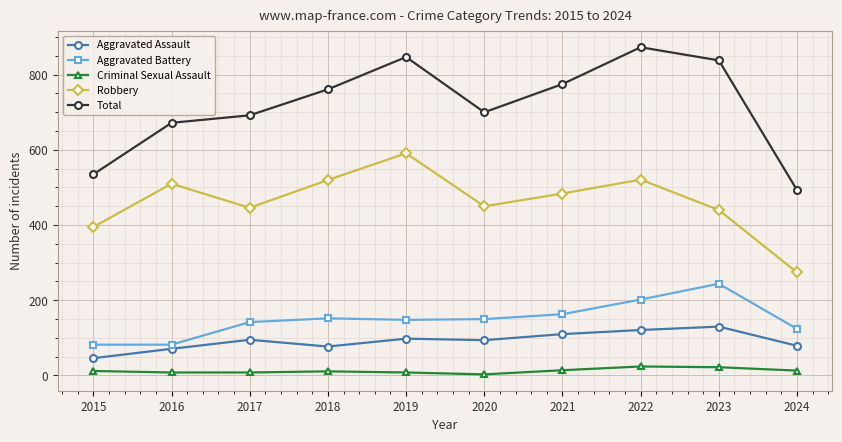

At how many categories does at least one series exceed 509?

9